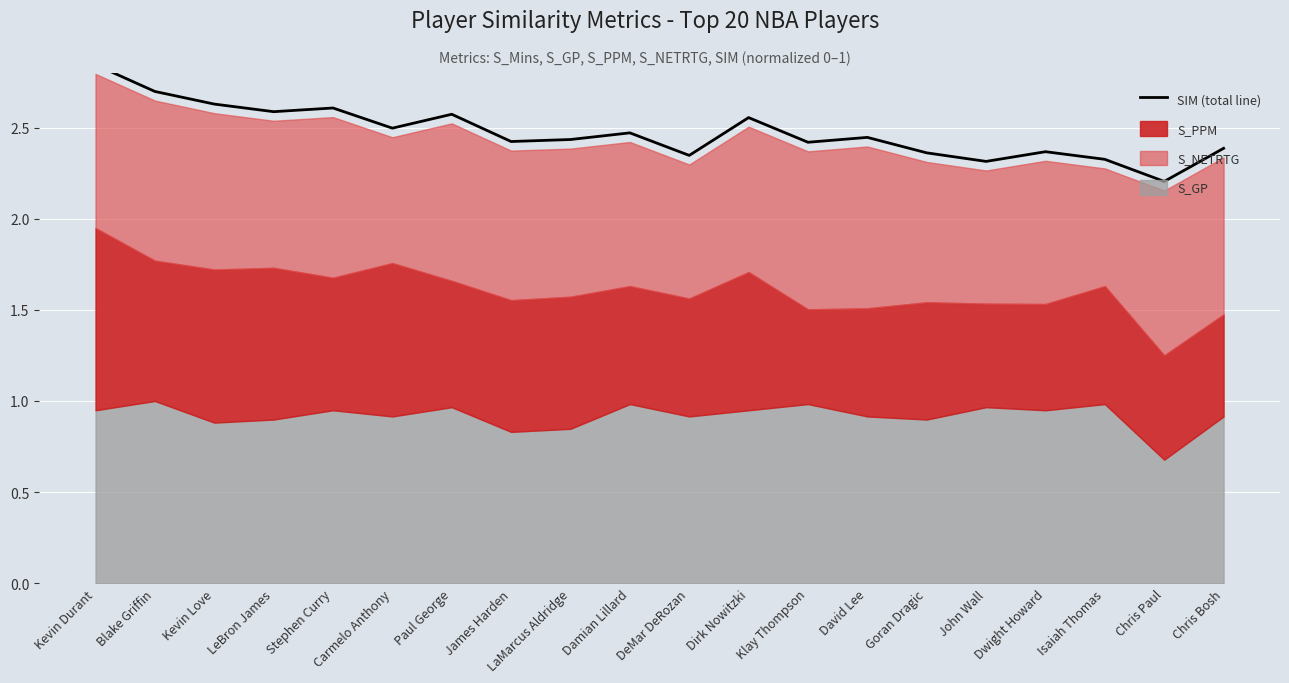

True or false: the data shows 1.1 at DeMar DeRozan.

False